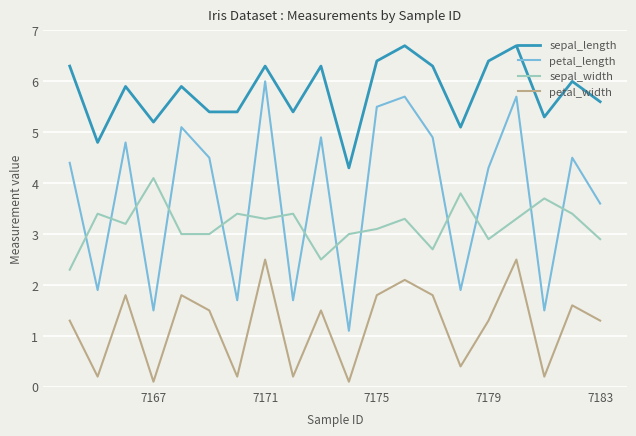

Which series has the widest spread of values?

petal_length